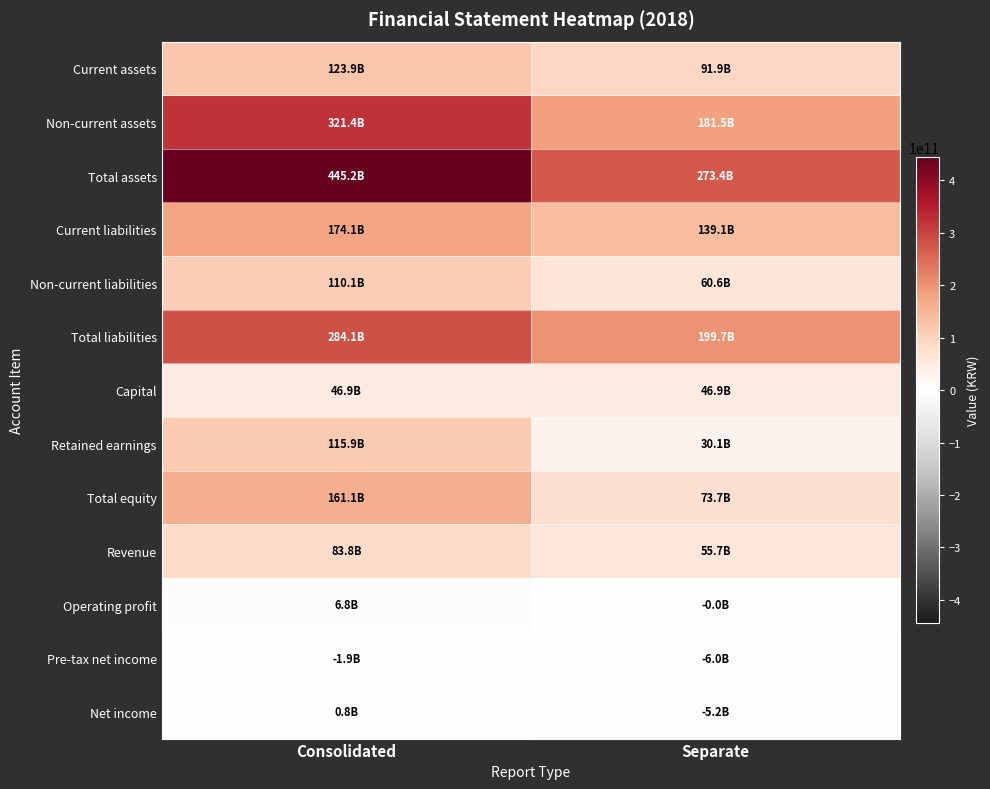

Which series changed the most between Consolidated and Separate?

Total assets